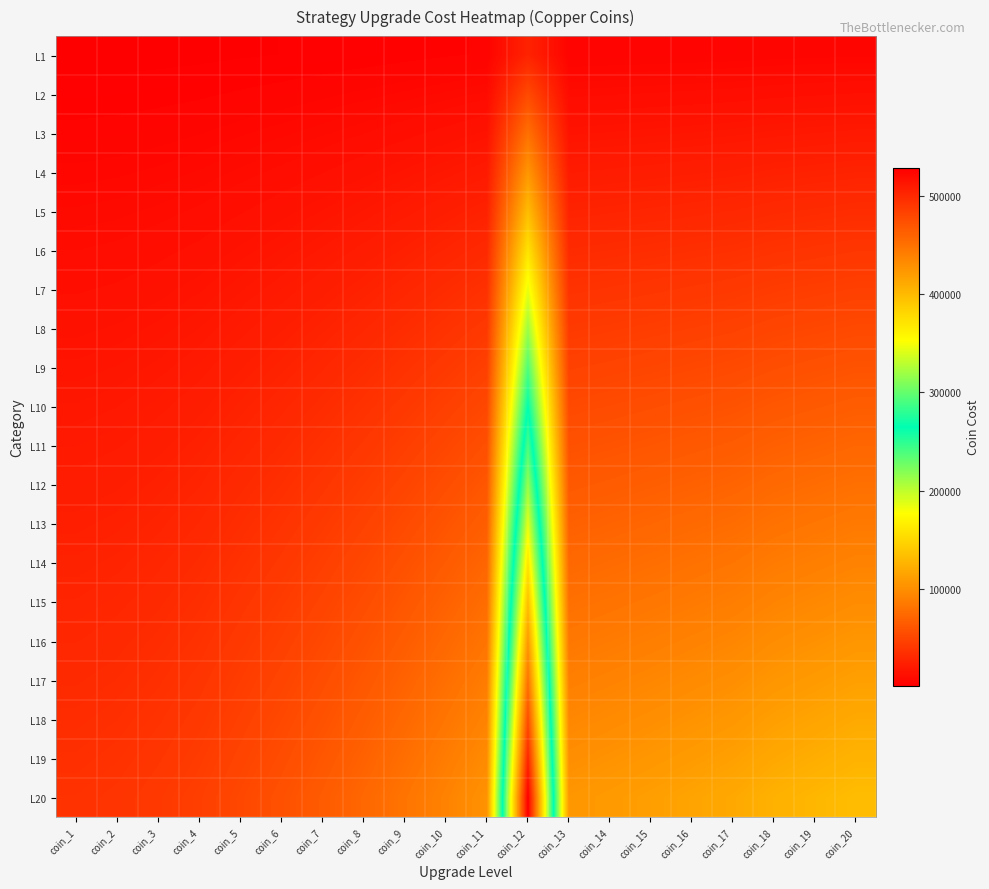

Which category has the highest value across all series?

coin_12